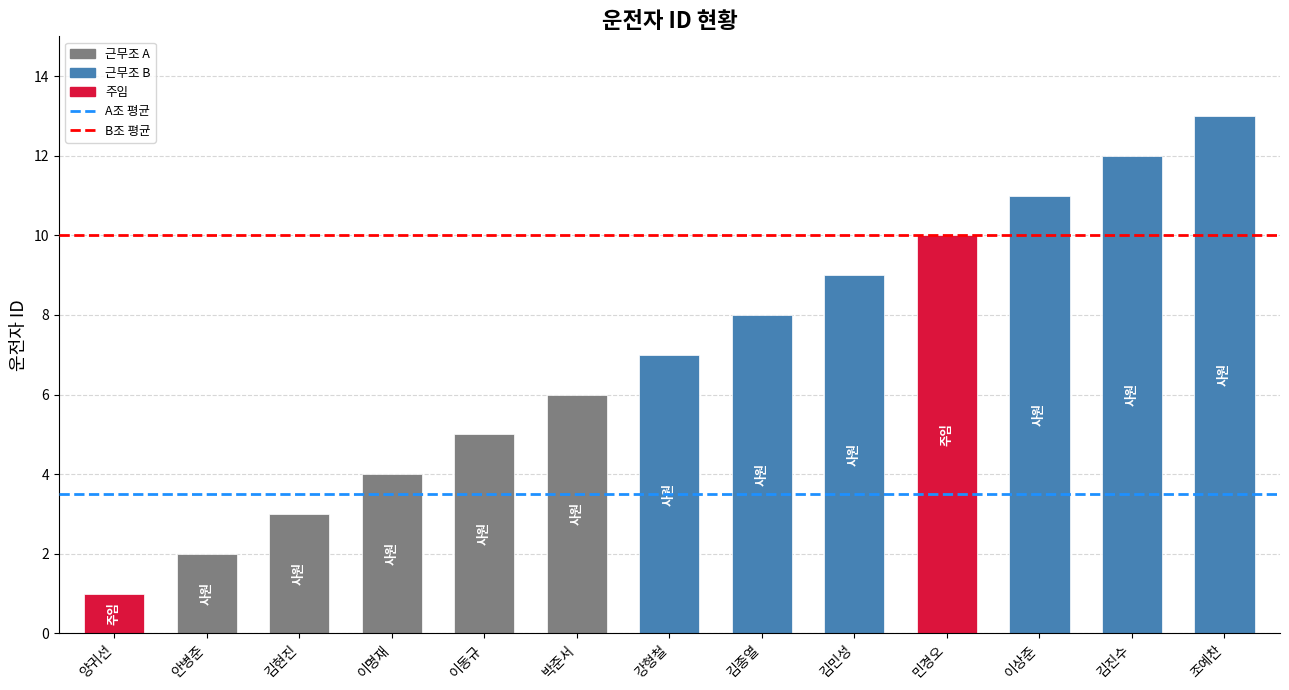

What is the ratio of the value at 양귀선 to the value at 조예찬?

0.1